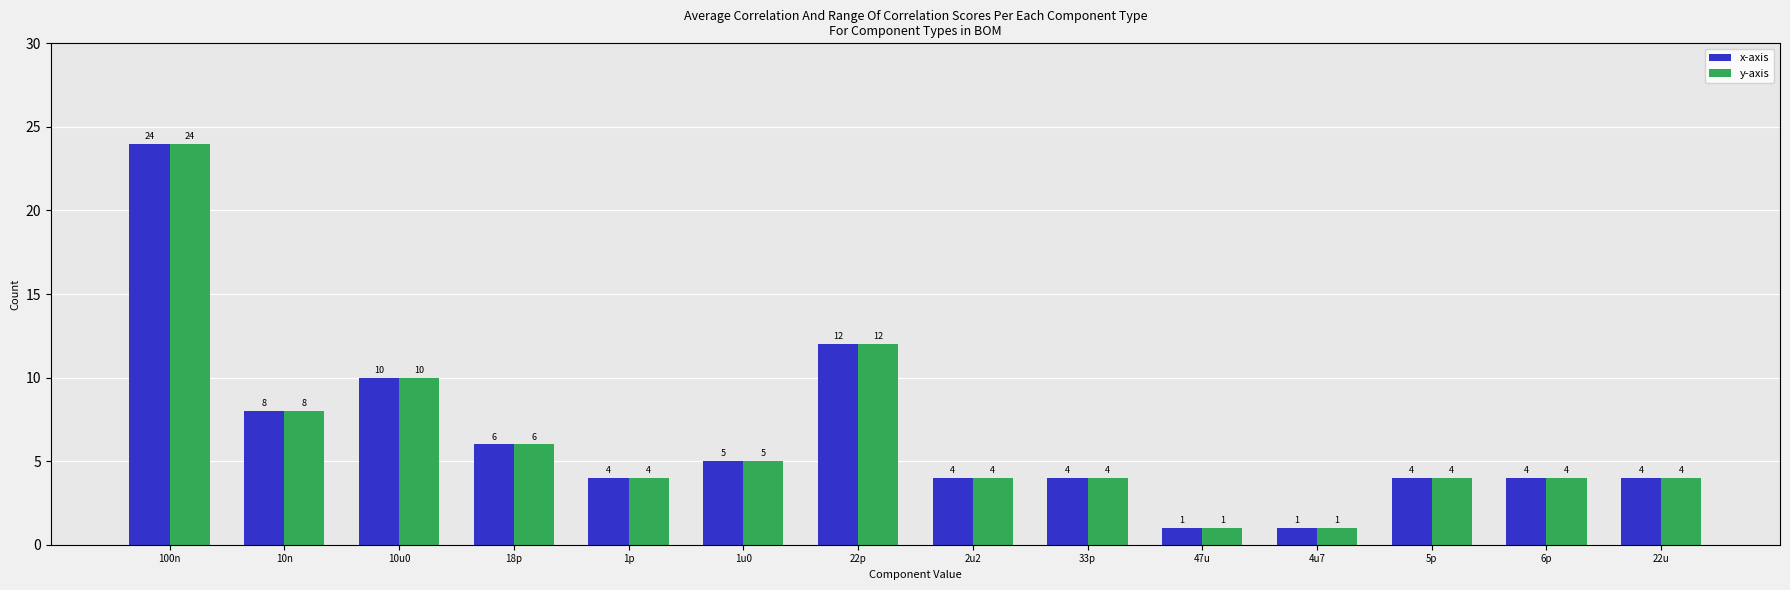

What is the difference between the second highest and minimum values in the y-axis series?

11